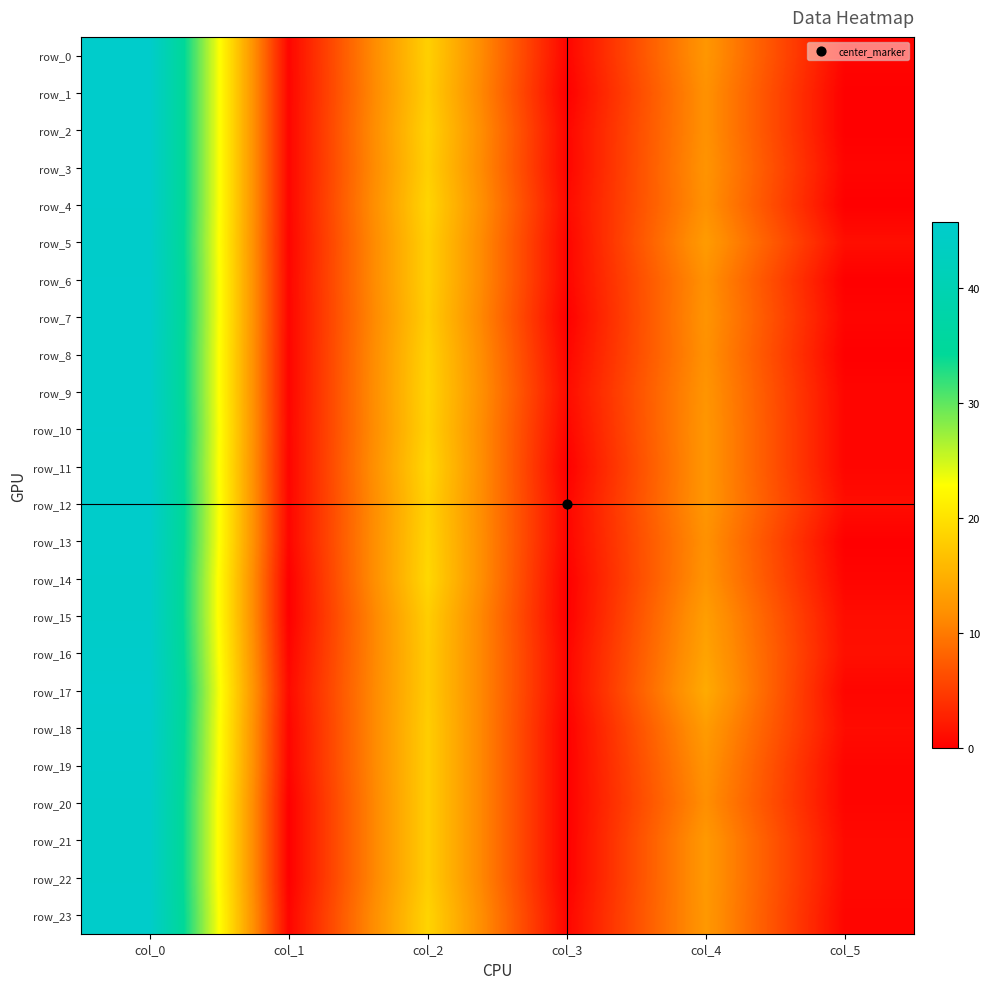

The value of row_23 at col_3 is 0.5. True or false?

True